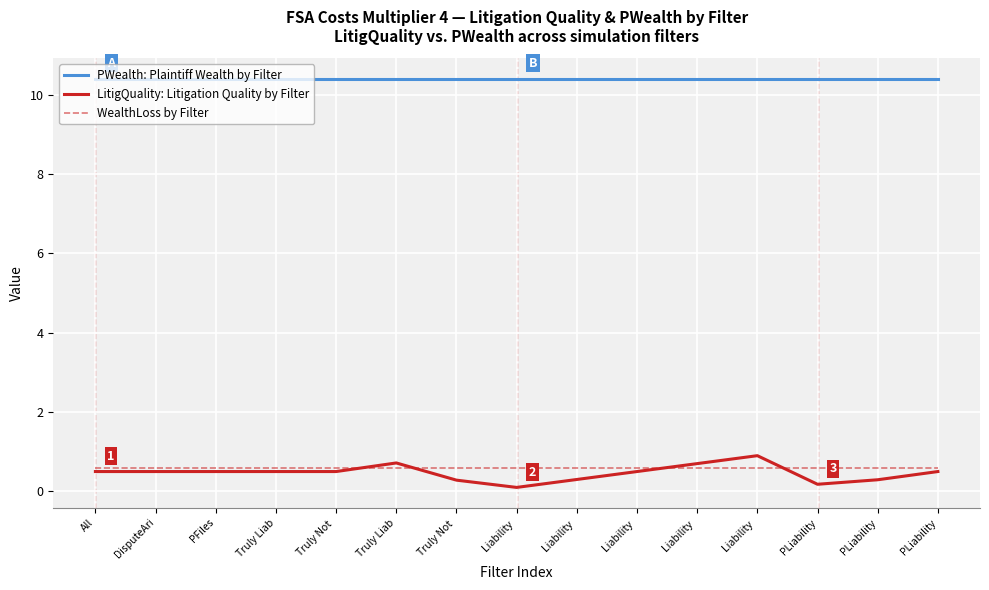

What are all the series names shown in the legend?

PWealth: Plaintiff Wealth by Filter, LitigQuality: Litigation Quality by Filter, WealthLoss by Filter